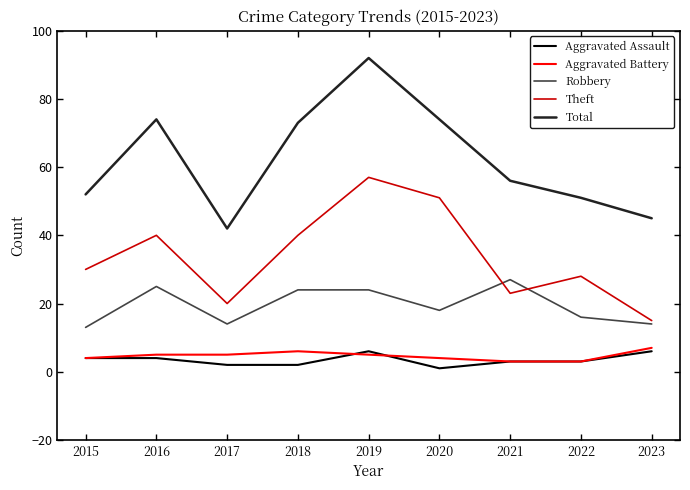

Reading left to right, transcribe all the data shown in this chart.

Aggravated Assault: 4	4	2	2	6	1	3	3	6
Aggravated Battery: 4	5	5	6	5	4	3	3	7
Robbery: 13	25	14	24	24	18	27	16	14
Theft: 30	40	20	40	57	51	23	28	15
Total: 52	74	42	73	92	74	56	51	45